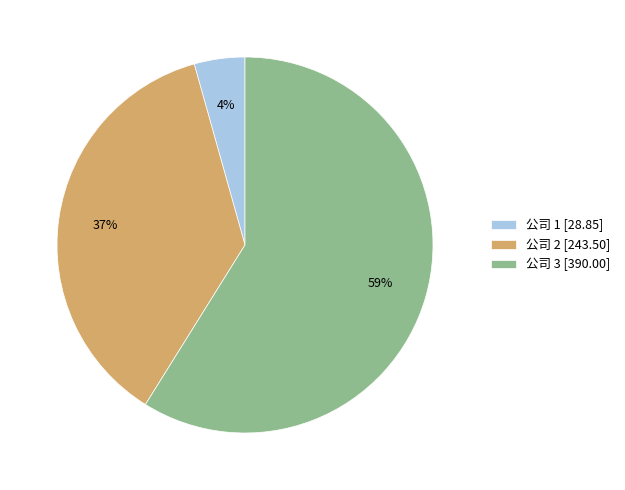

To the nearest percent, what is the average slice percentage?

33%